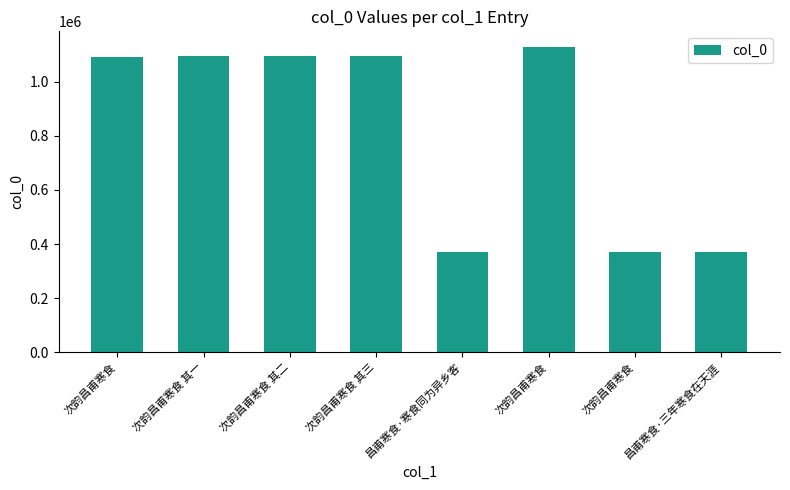

Rank the categories by value from highest to lowest.

次韵昌甫寒食, 次韵昌甫寒食 其三, 次韵昌甫寒食 其二, 次韵昌甫寒食 其一, 次韵昌甫寒食, 昌甫寒食·寒食同为异乡客, 昌甫寒食·三年寒食在天涯, 次韵昌甫寒食